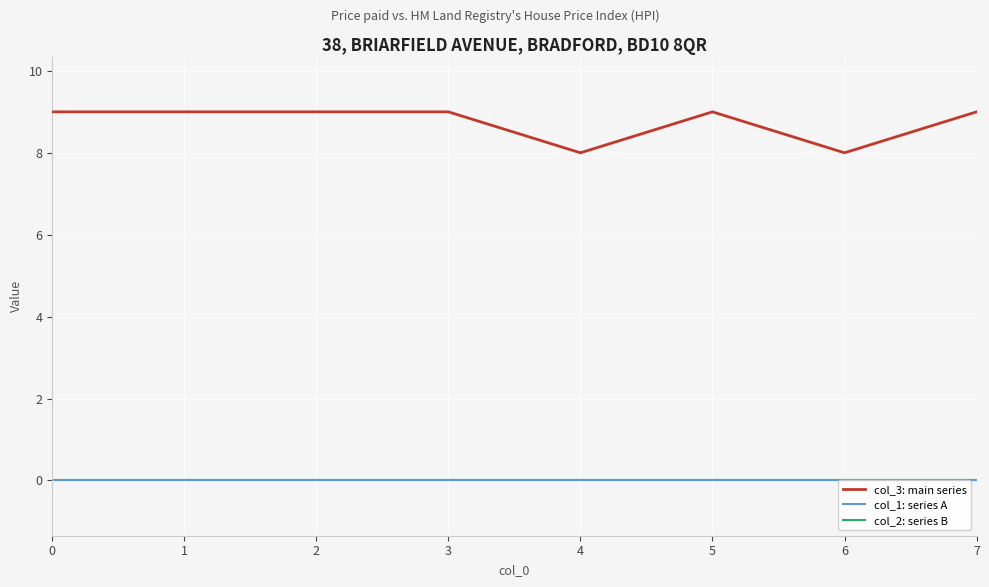

Is the value of col_3: main series at 0 greater than the value of col_1: series A at 3?

Yes